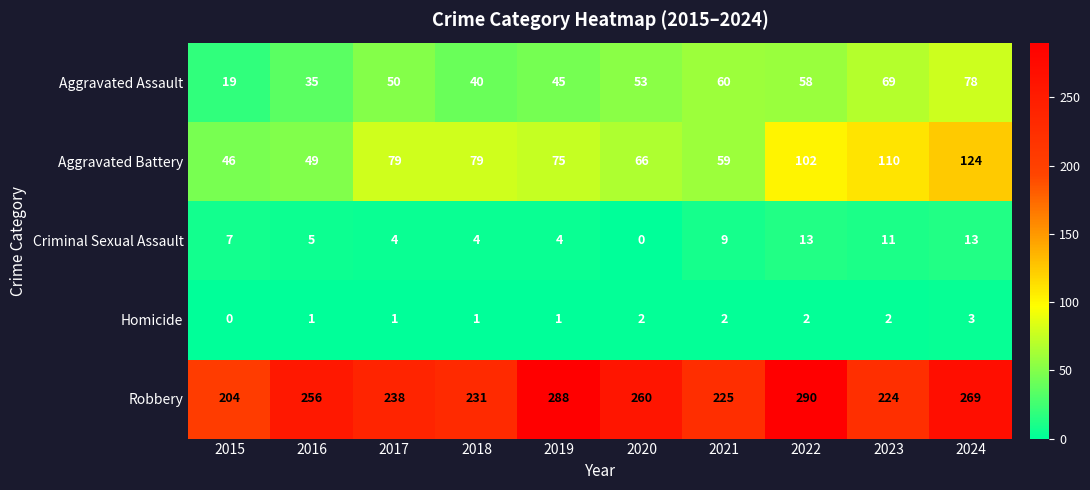

What is the average value of the Aggravated Assault series?

51